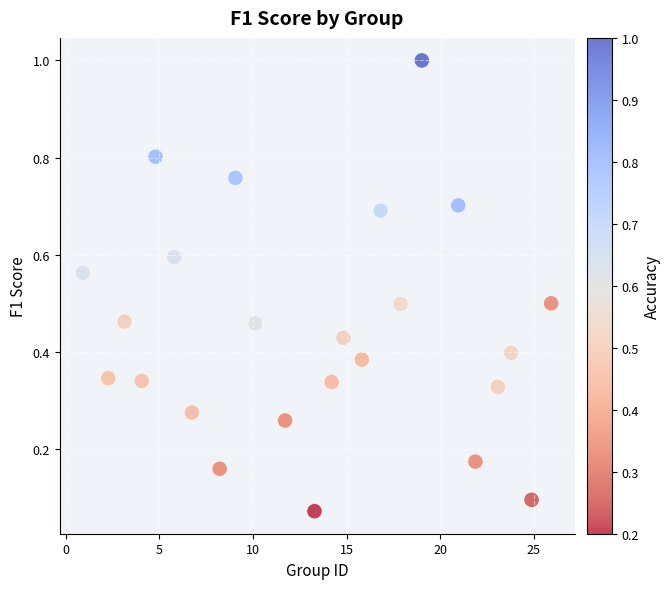

What is the range of X values (max minus min)?

25.0